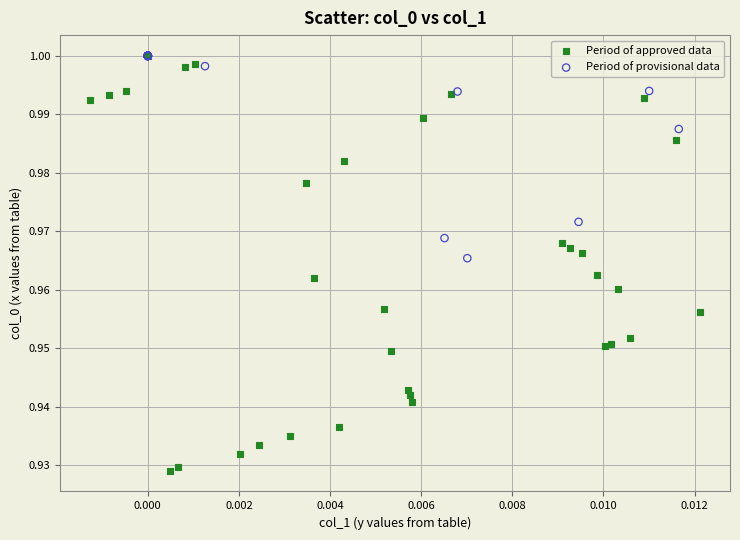

Which series contains the lowest Y value?

Period of approved data